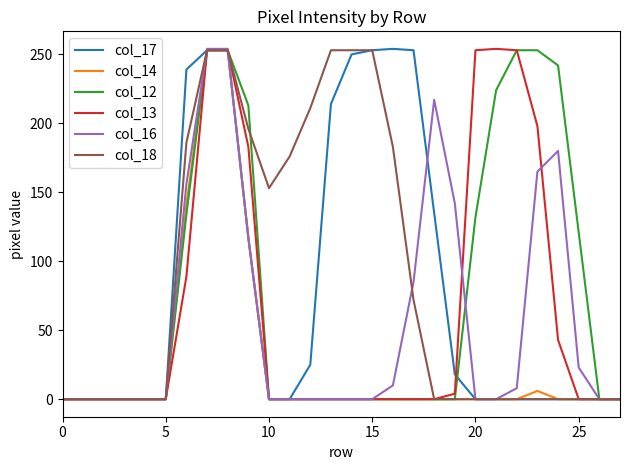

List the series in order of their peak value, highest first.

col_17, col_13, col_16, col_14, col_12, col_18